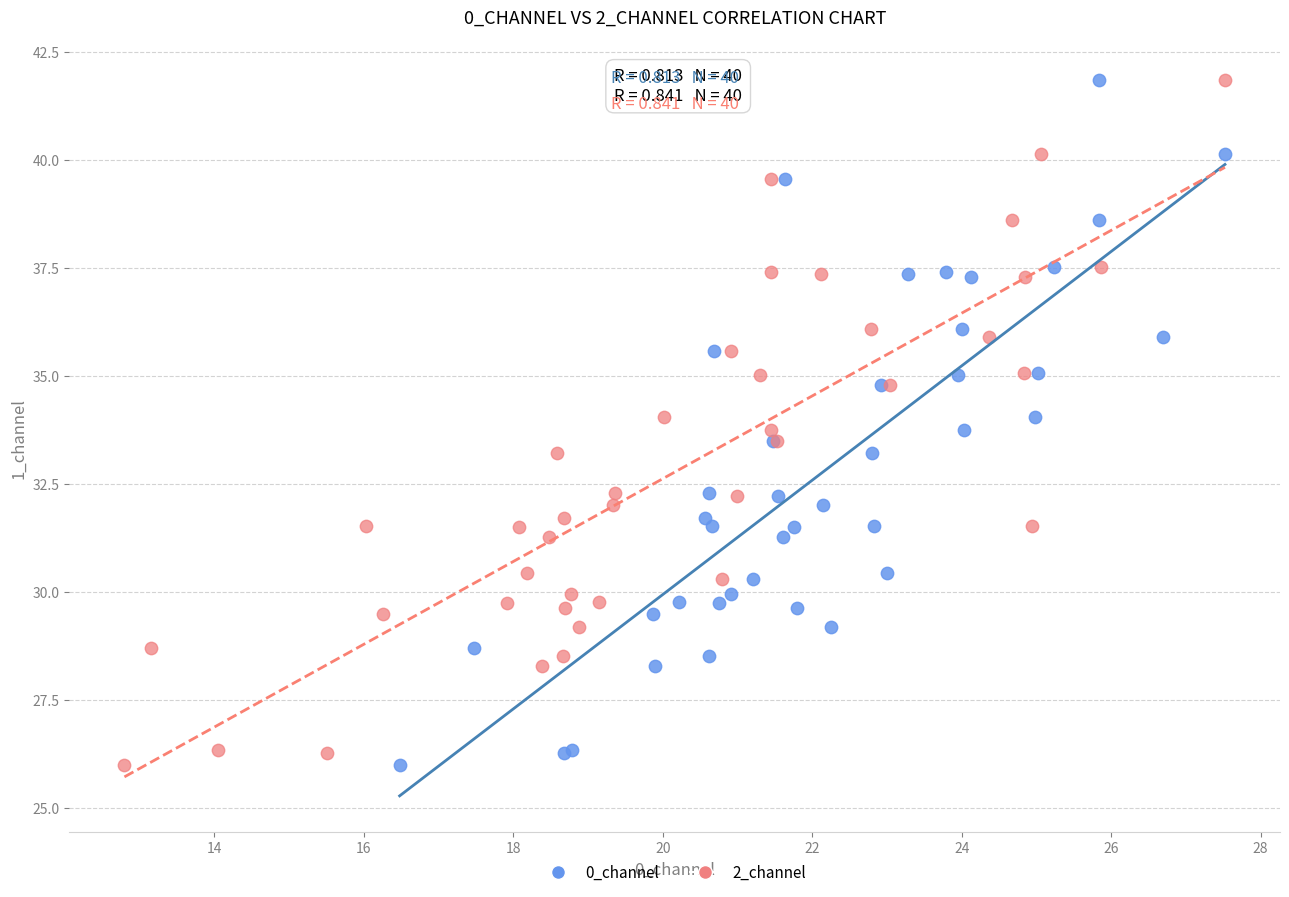

What are all the series names shown in the legend?

0_channel, 2_channel